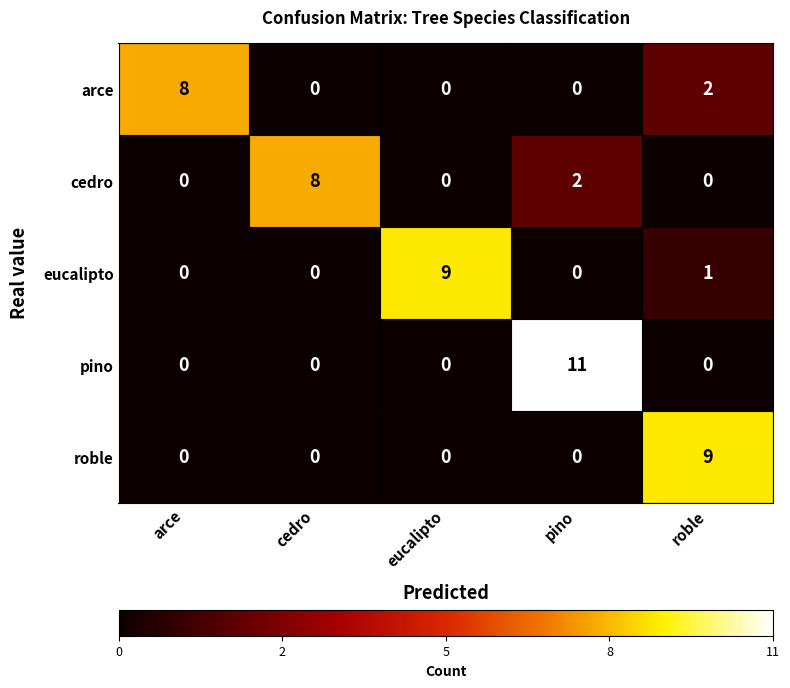

How many roble values are between 0 and 1?

4